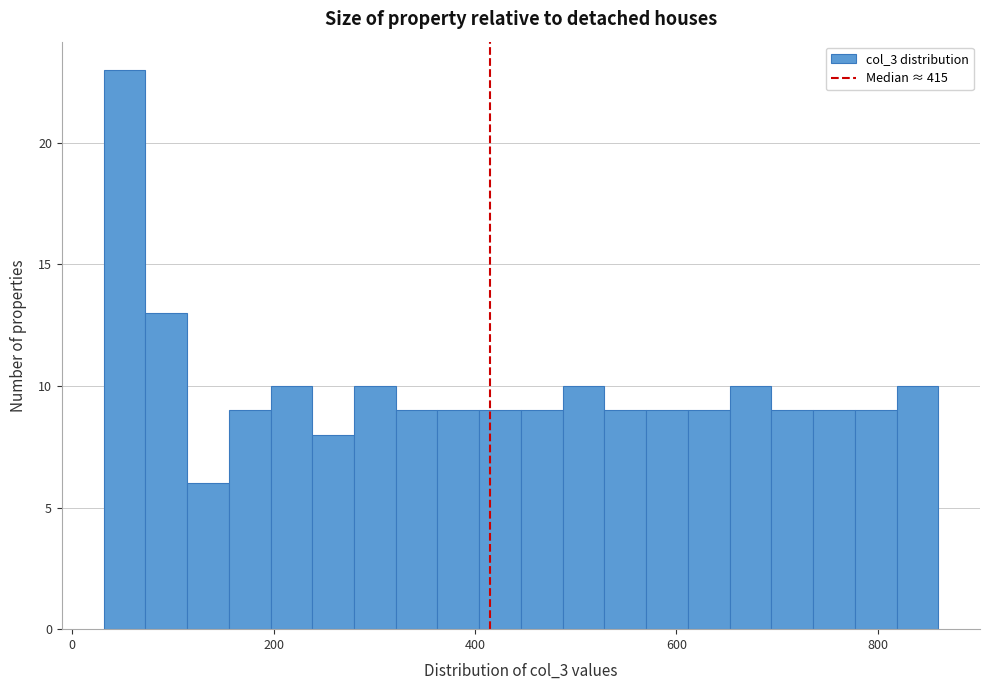

Read against the x-axis, roughly where is the centre of the tallest bar?

60